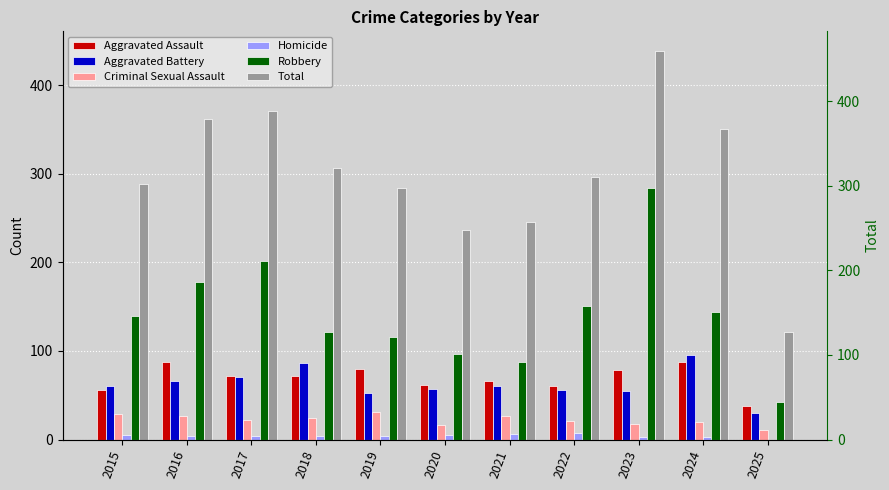

List the labels in order of Criminal Sexual Assault value, smallest first.

2025, 2020, 2023, 2024, 2022, 2017, 2018, 2016, 2021, 2015, 2019